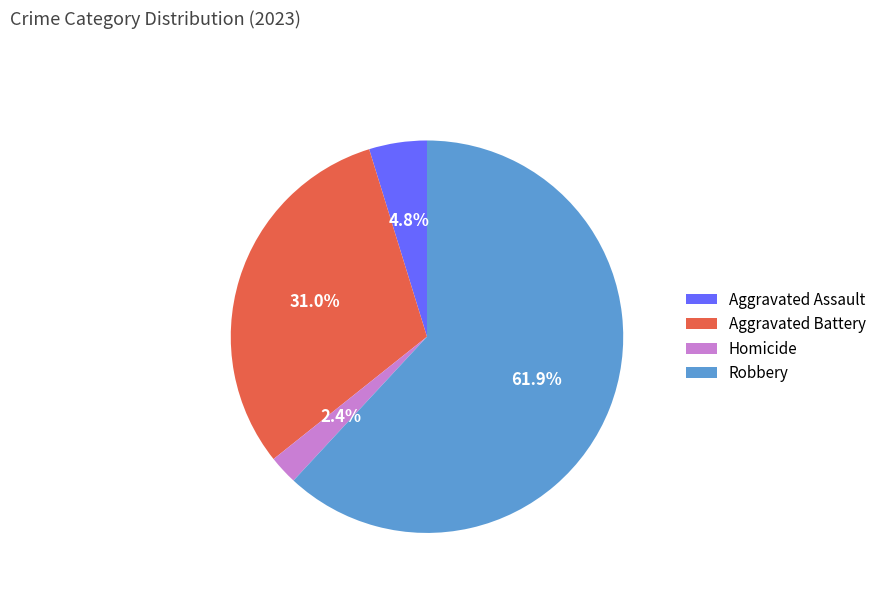

Is the sum of Aggravated Battery and Robbery greater than half?

Yes